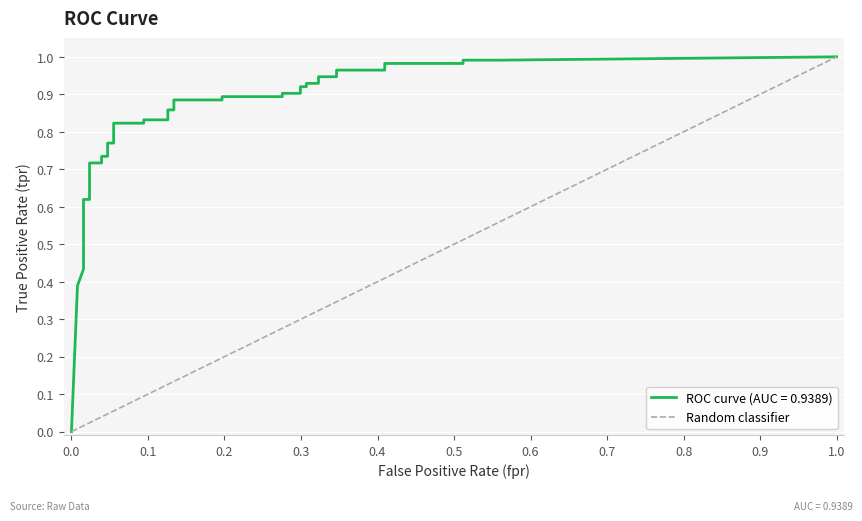

List the labels in order of Random classifier value, smallest first.

0.0, 0.1, 0.2, 0.3, 0.4, 0.5, 0.6, 0.7, 0.8, 0.9, 1.0